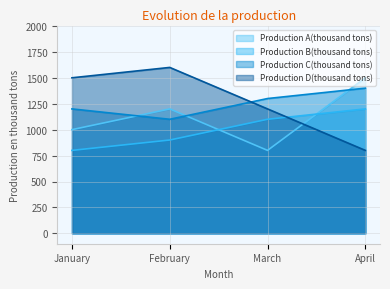

What is the difference between the highest and lowest values at March?

500